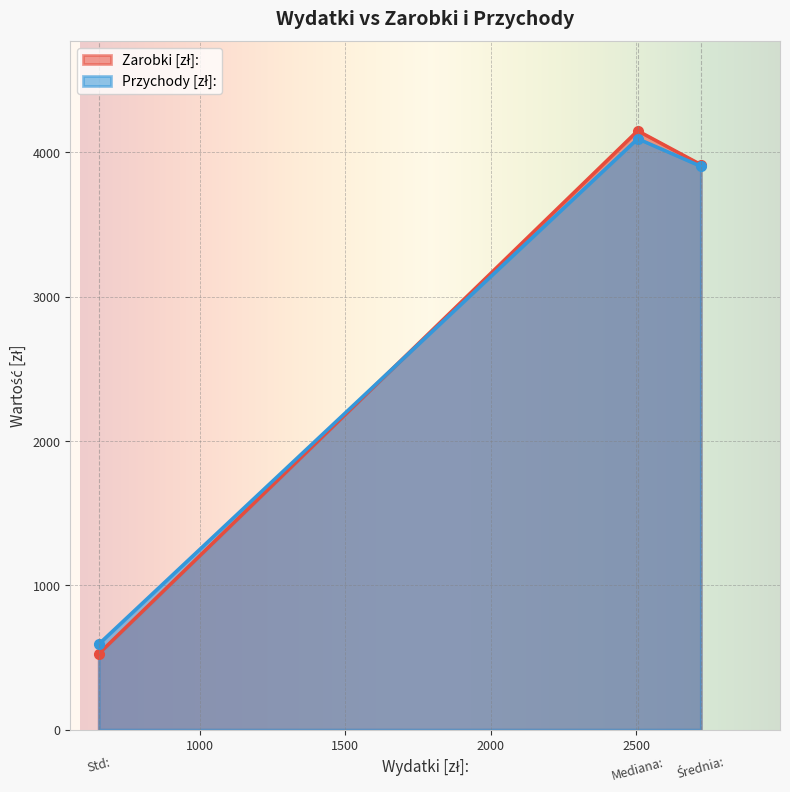

The value of Przychody [zł]: at Std: is 392.6. True or false?

False